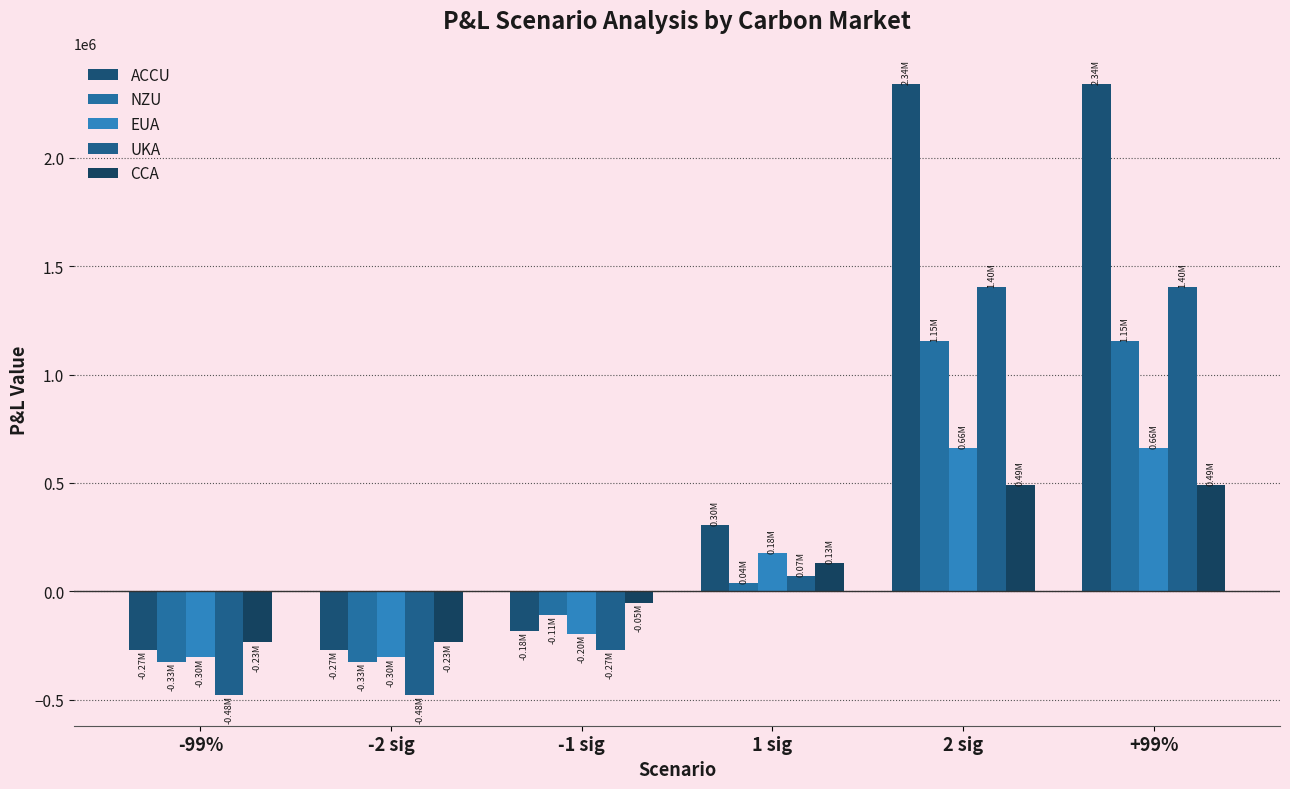

What is the greatest value displayed?

2341343.2